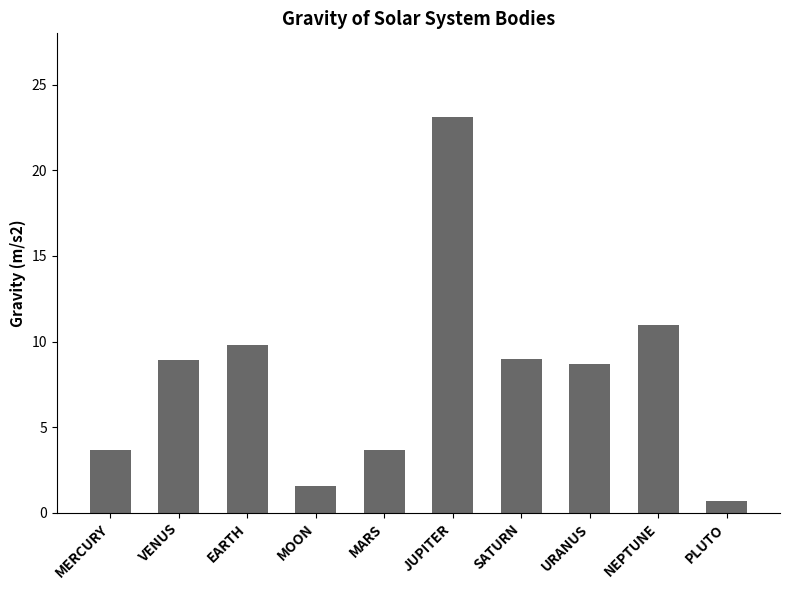

What is the value of the 1st bar from the left?

3.7